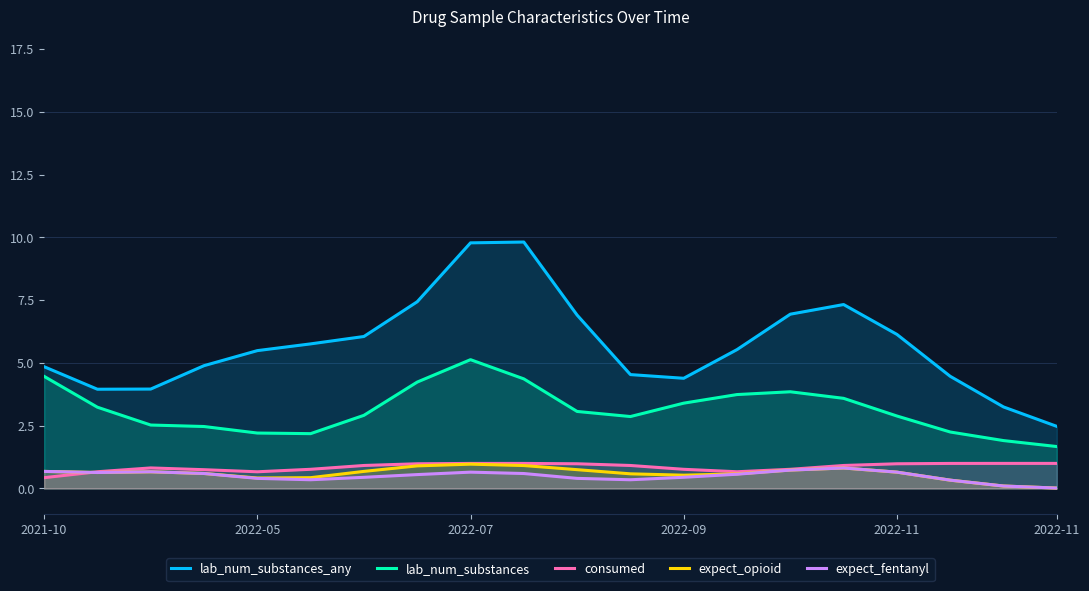

What are all the series names shown in the legend?

lab_num_substances_any, lab_num_substances, consumed, expect_opioid, expect_fentanyl